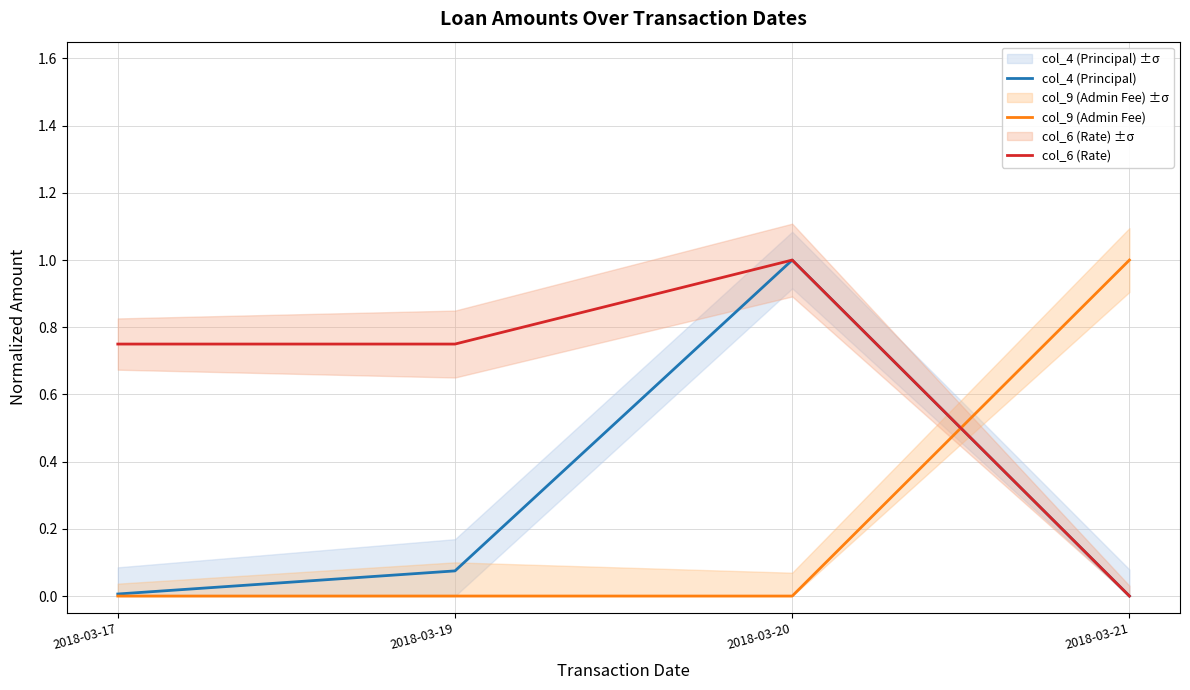

What is the sum of the col_6 (Rate) values at 2018-03-17 and 2018-03-19?

1.5